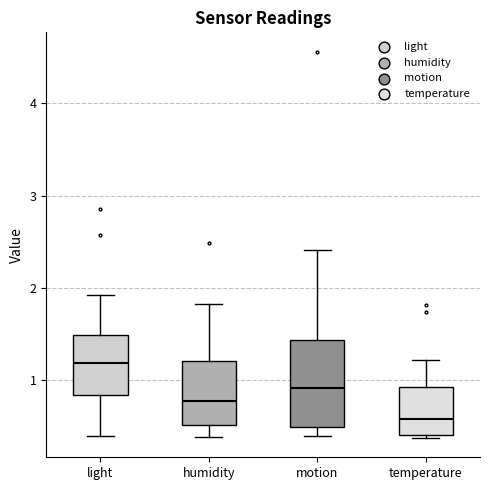

Where is the upper edge of the box for light on the y-axis? The values are not printed on the chart, so give them approximately, as read against the axis.

1.5